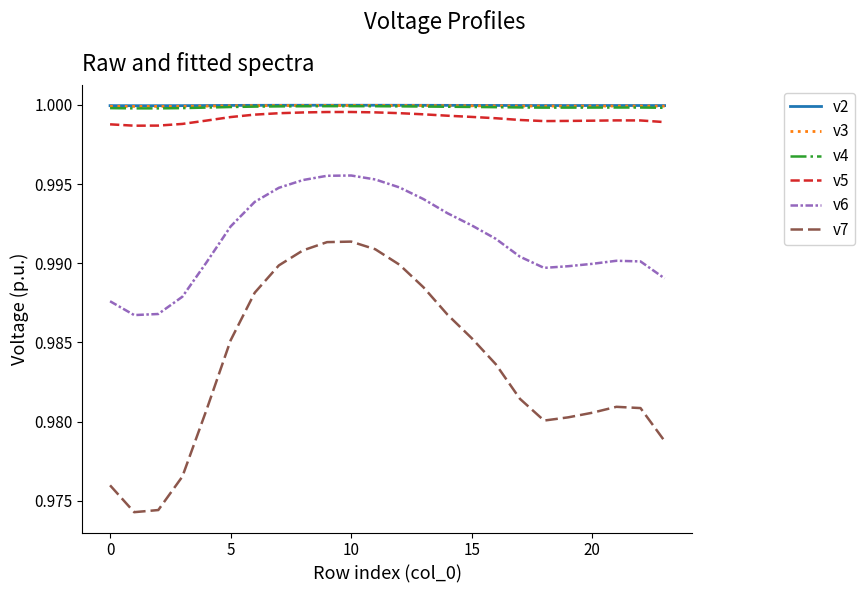

True or false: v2 and v7 cross at least once.

False